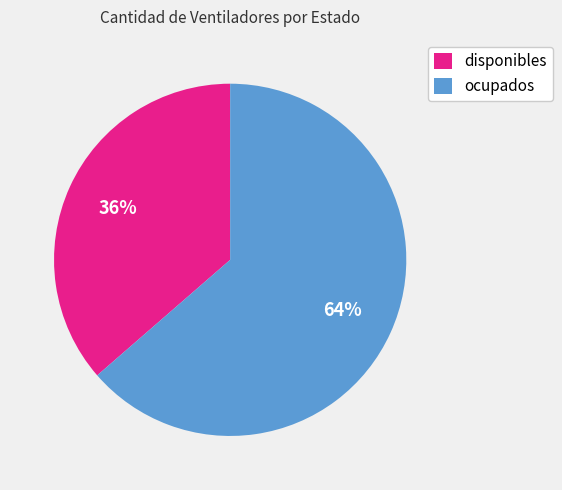

To the nearest percent, what is the average slice percentage?

50%